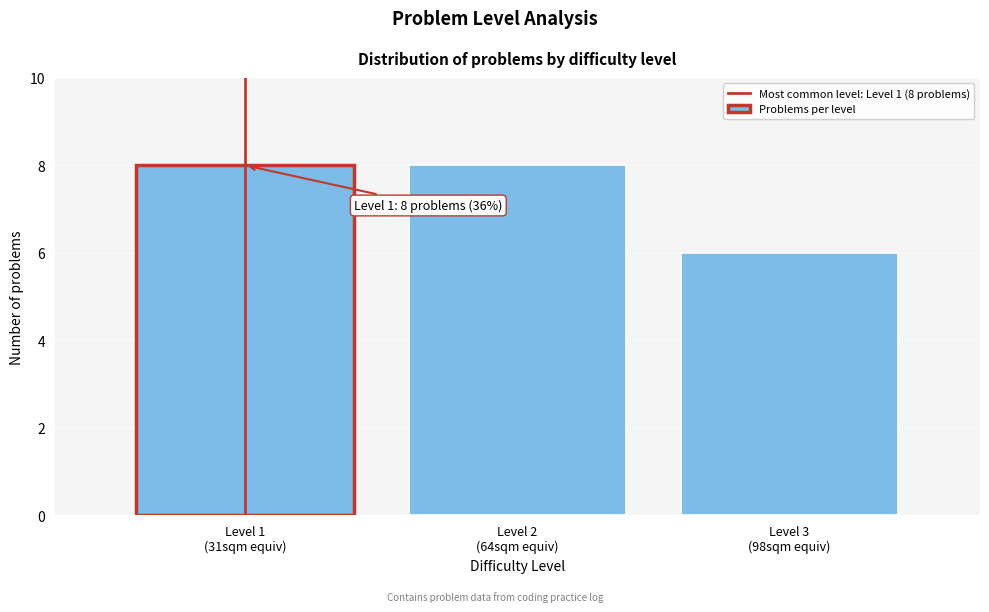

Reading left to right, transcribe all the data shown in this chart.

8	8	6